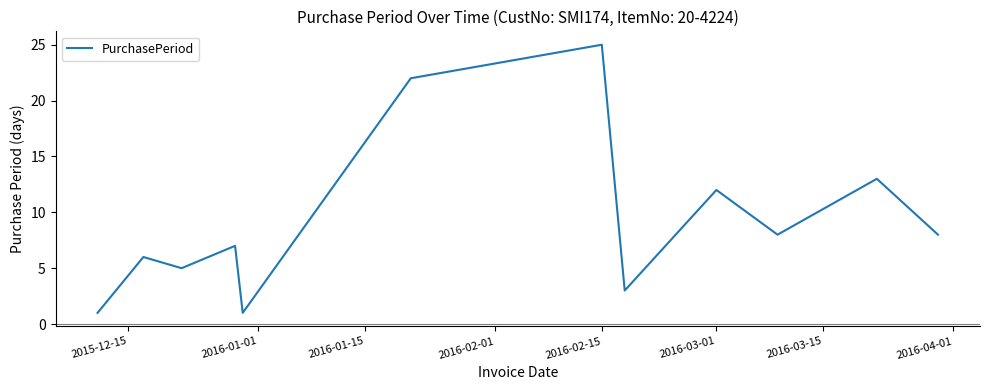

What is the maximum value shown in the chart?

25